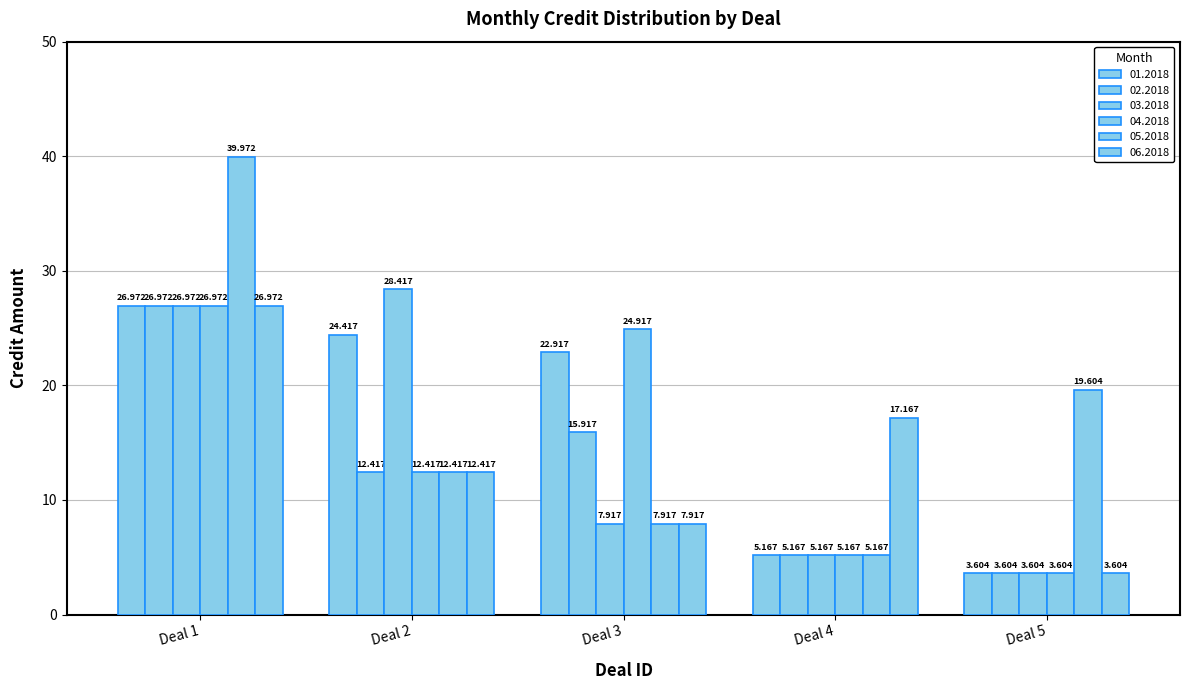

Reading right to left, what are all the values shown in this chart?

01.2018: 3.6	5.2	22.9	24.4	27.0
02.2018: 3.6	5.2	15.9	12.4	27.0
03.2018: 3.6	5.2	7.9	28.4	27.0
04.2018: 3.6	5.2	24.9	12.4	27.0
05.2018: 19.6	5.2	7.9	12.4	40.0
06.2018: 3.6	17.2	7.9	12.4	27.0